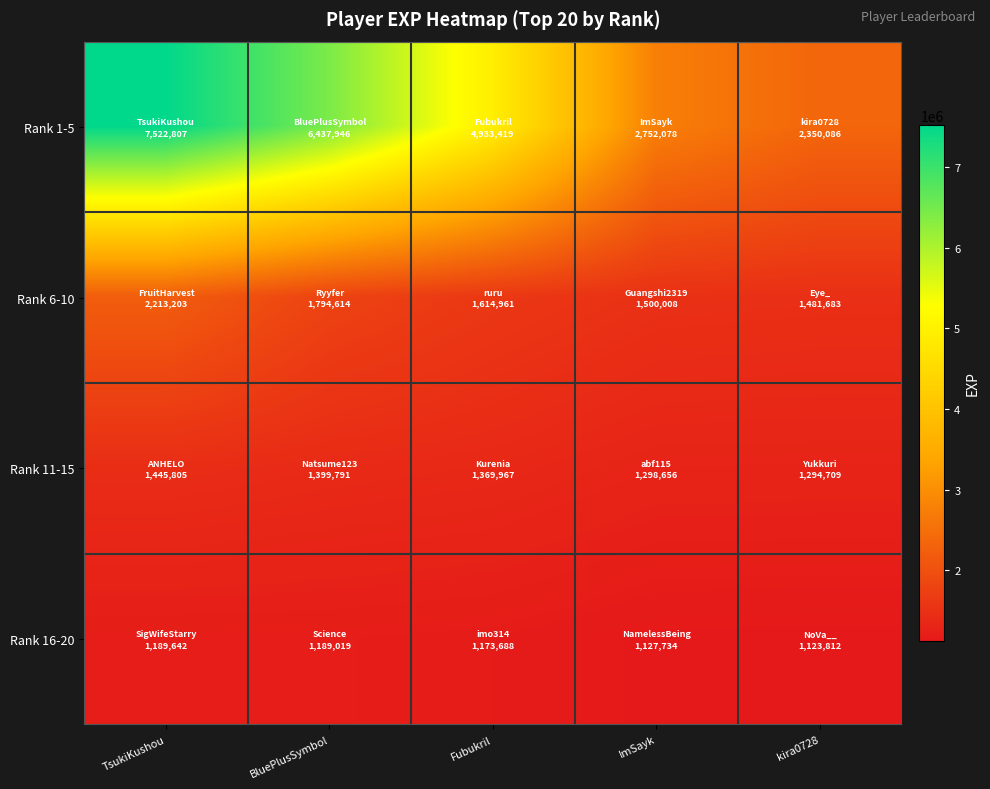

Rank the series by their maximum value, from highest to lowest.

Rank 1-5, Rank 6-10, Rank 11-15, Rank 16-20